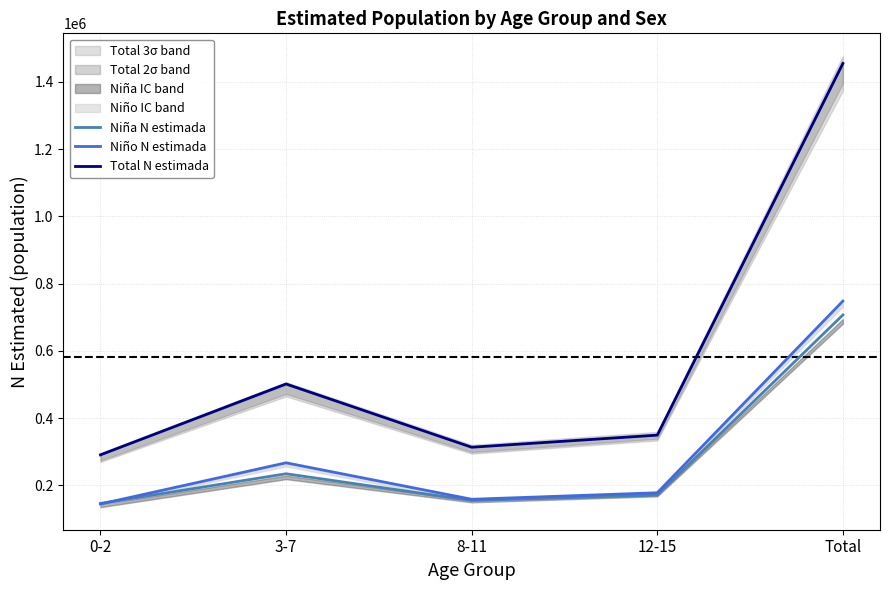

What is the average value of the Niña N estimada series?

282771